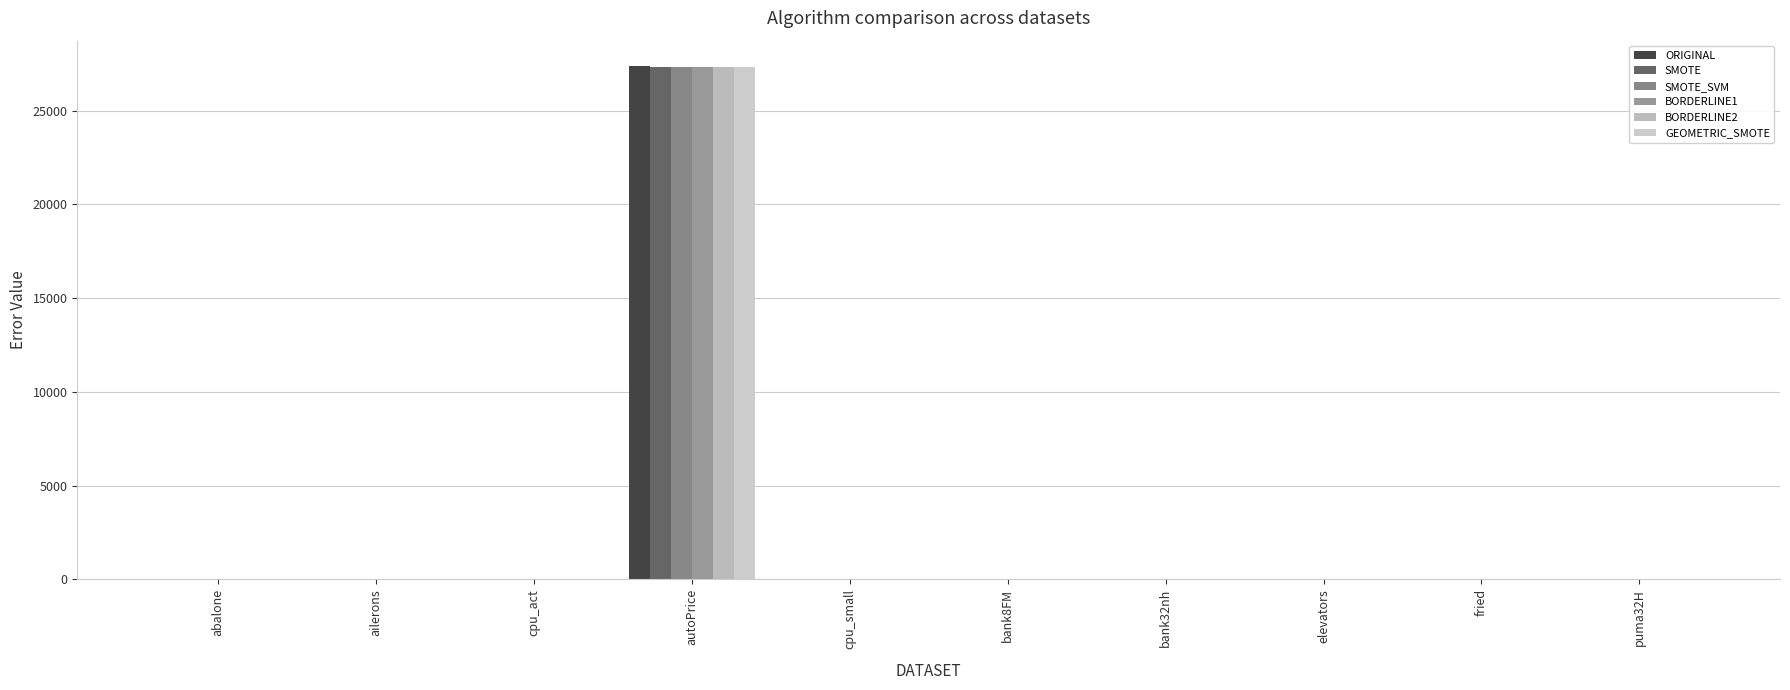

Which category has the highest value in the ORIGINAL series?

autoPrice